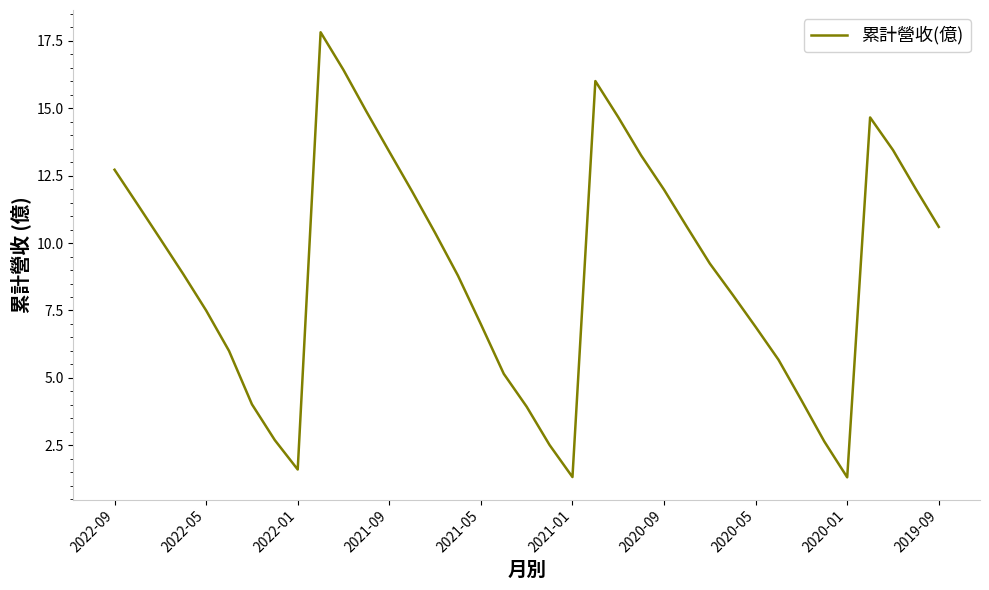

What is the difference between the maximum and minimum values?

16.5